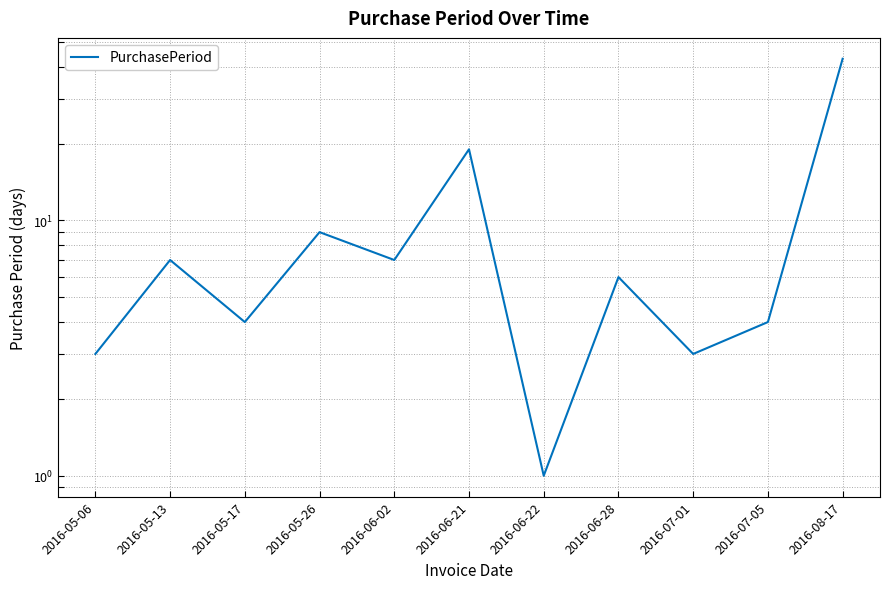

What is the difference between the second highest and second lowest values?

16